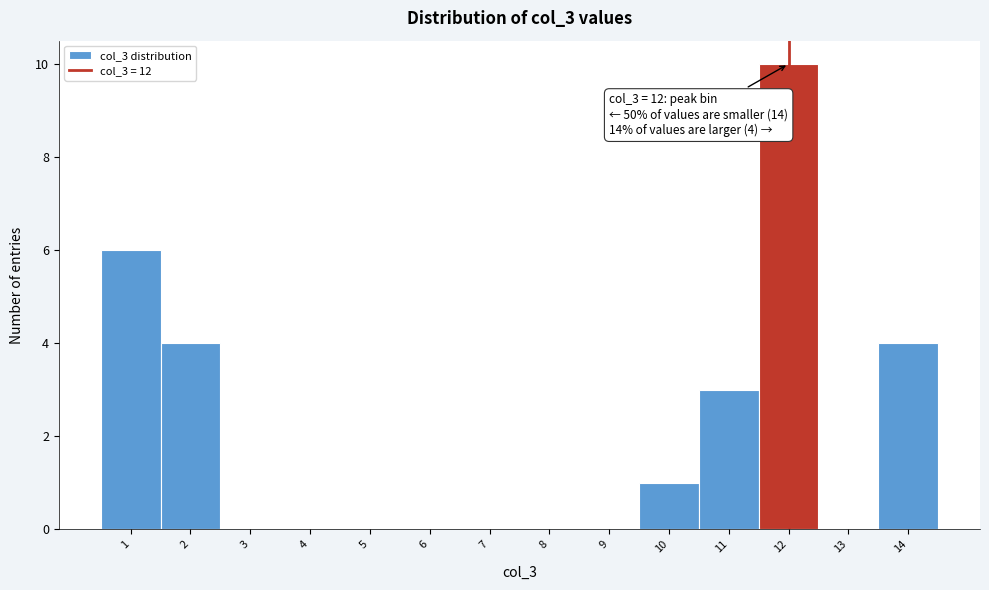

Over which range of the x-axis is the bar tallest?

11.5 to 12.5